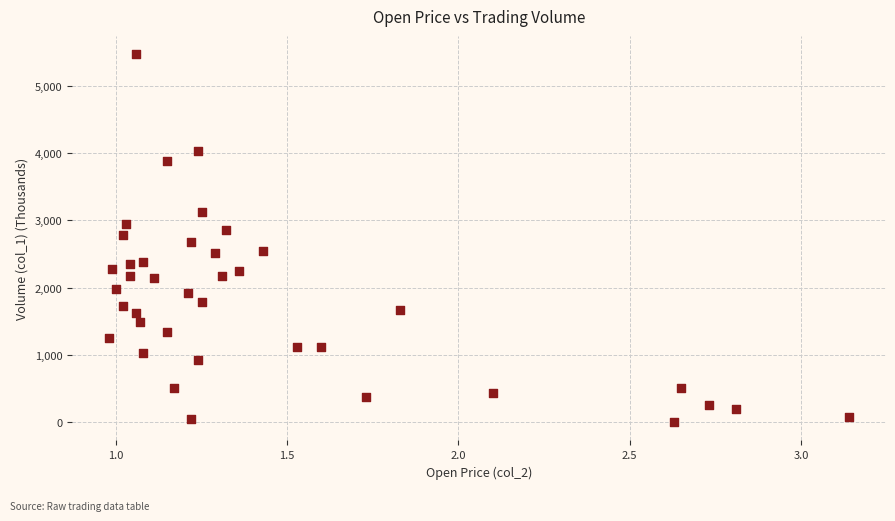

What is the range of Y values (max minus min)?

5459